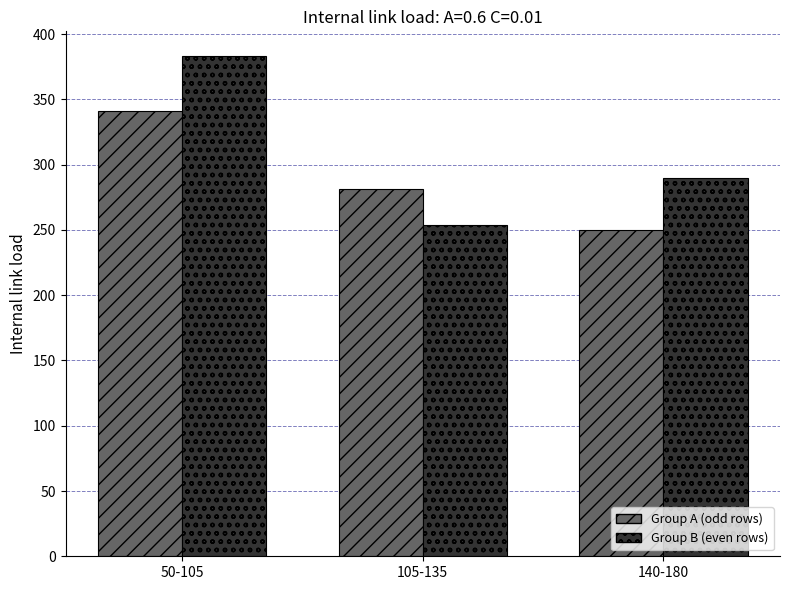

Which series has the widest spread of values?

Group B (even rows)